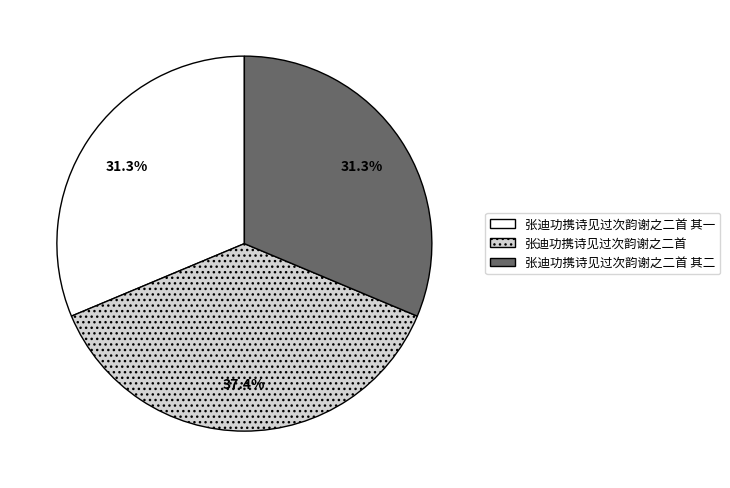

To the nearest percent, what portion does 张迪功携诗见过次韵谢之二首 represent?

37%